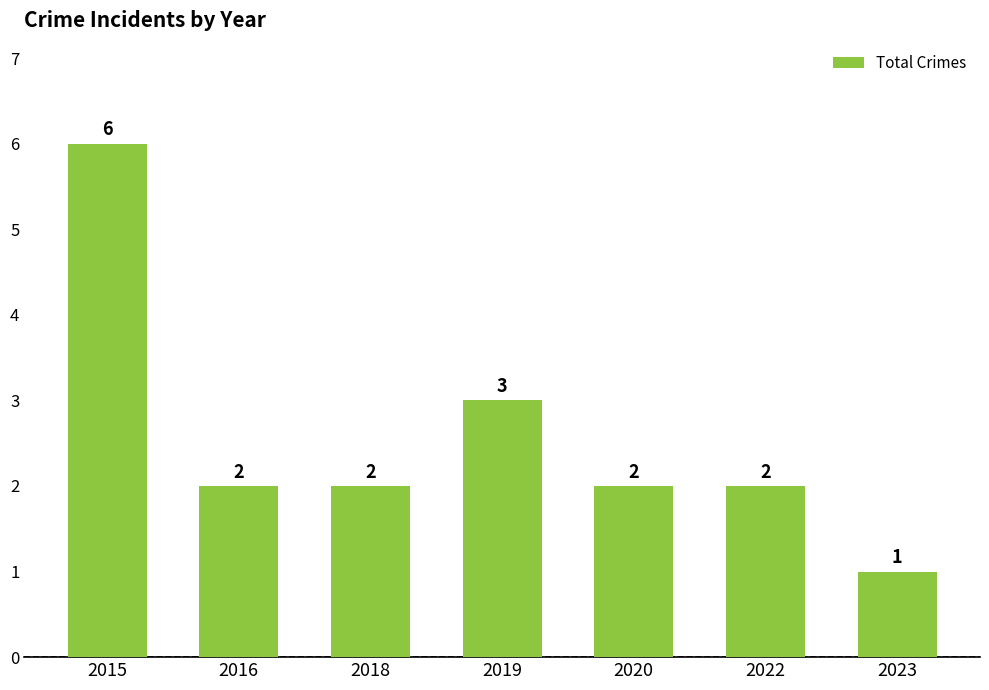

At which category does the chart reach its peak across all series?

2015